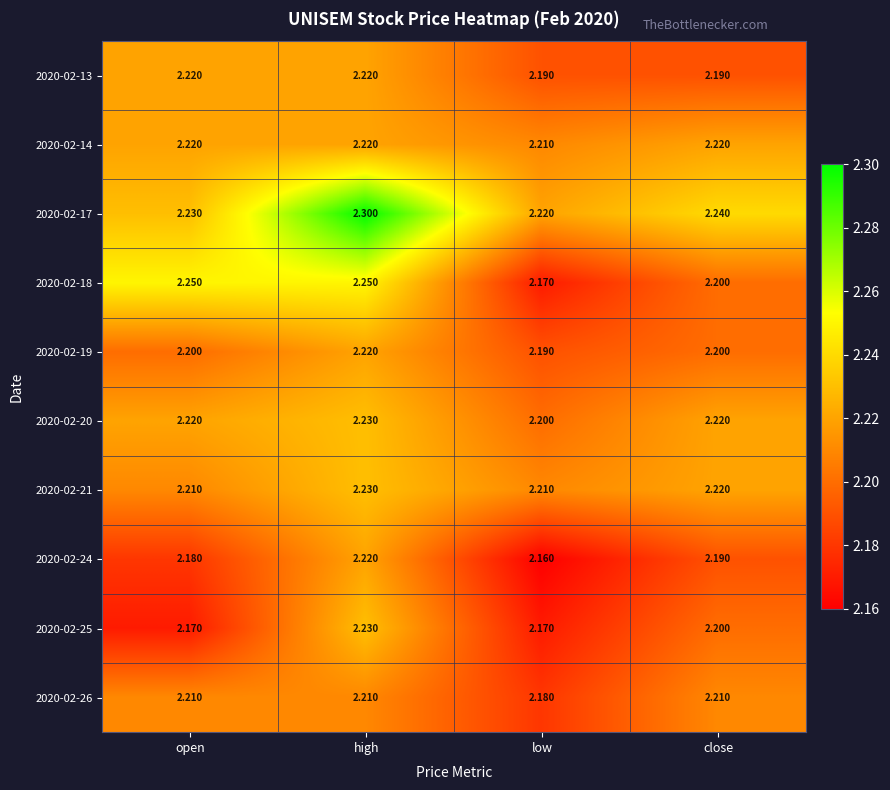

Rank the categories by 2020-02-24 value from highest to lowest.

high, close, open, low